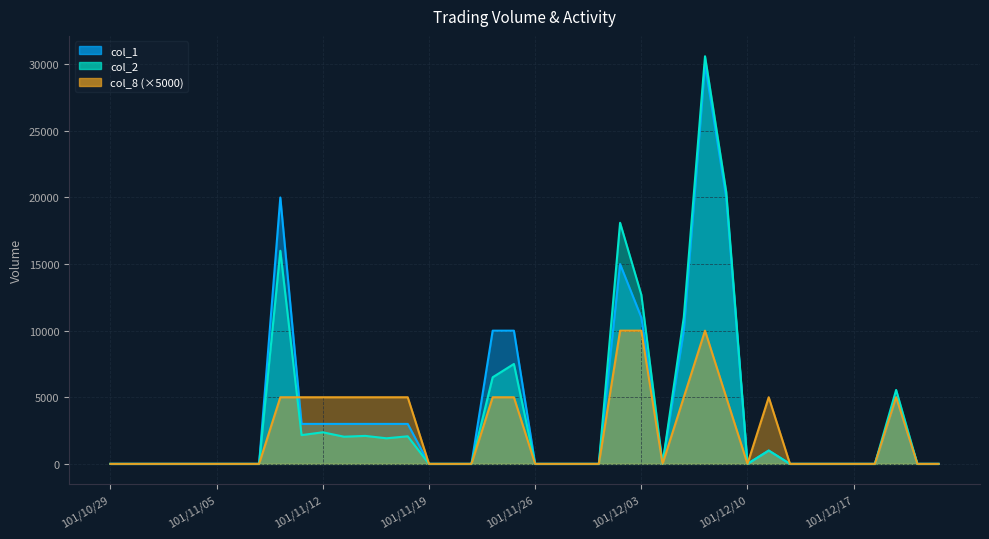

How many lines are shown in the chart?

3